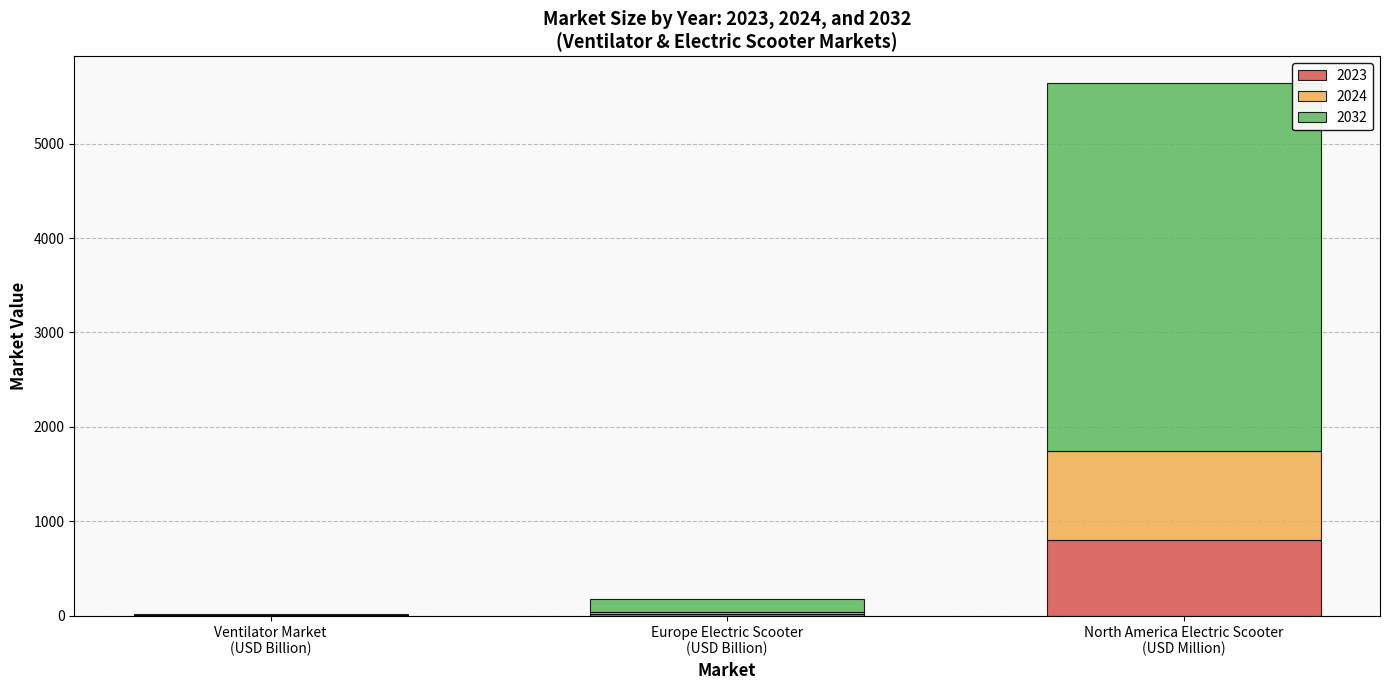

What is the maximum value for 2023?

800.0